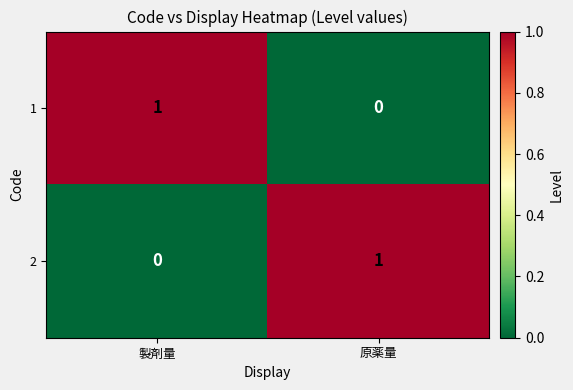

How many distinct data groups are displayed?

2